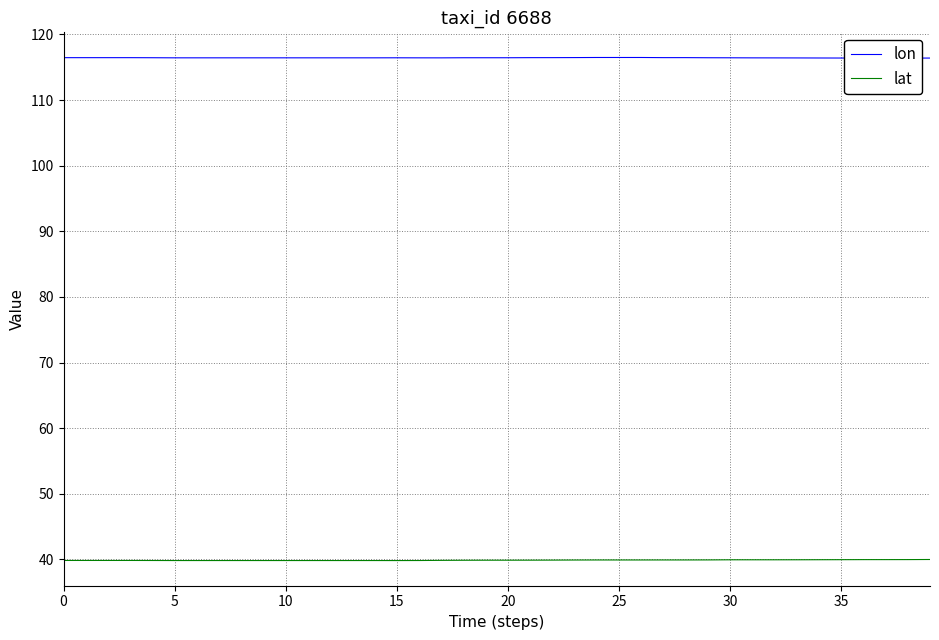

List the series in order of their overall mean, highest first.

lon, lat